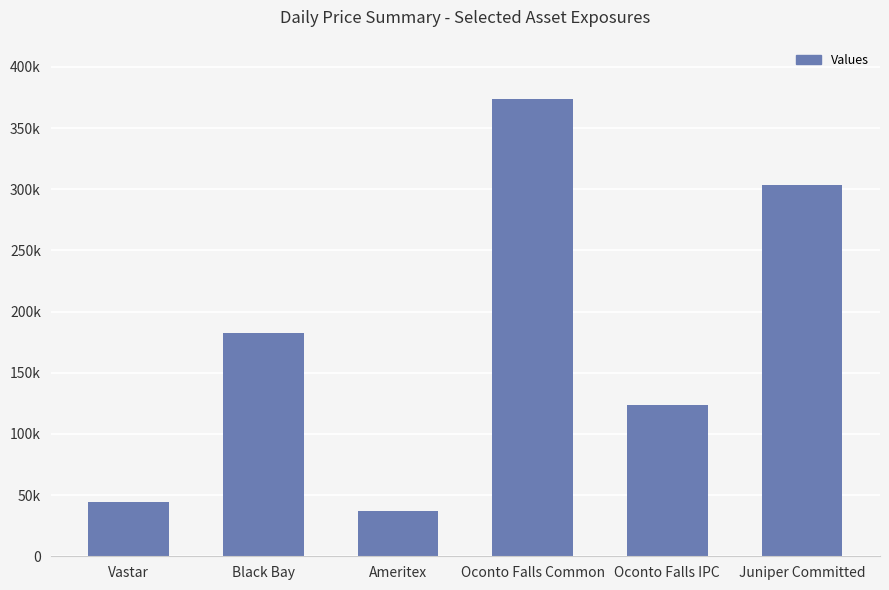

Does the chart contain any negative values?

No